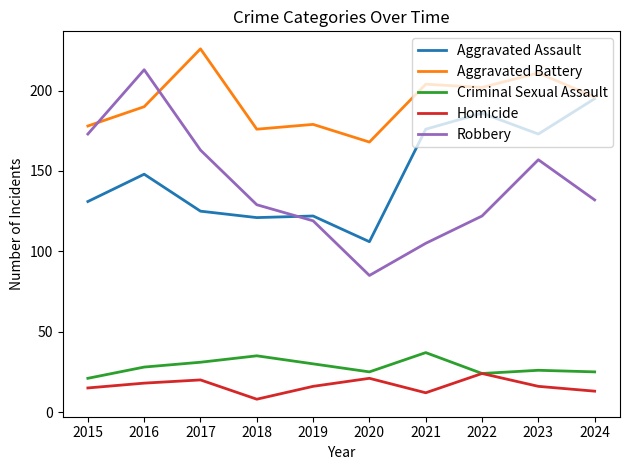

What is the sum of the Aggravated Battery values at 2020 and 2016?

358